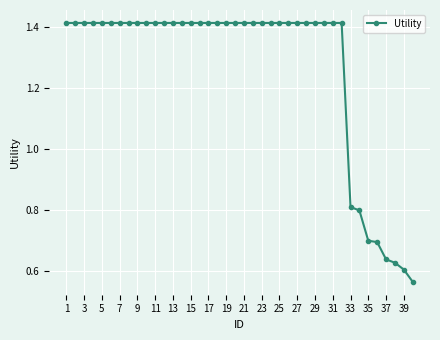

How many values are between 1 and 2?

32